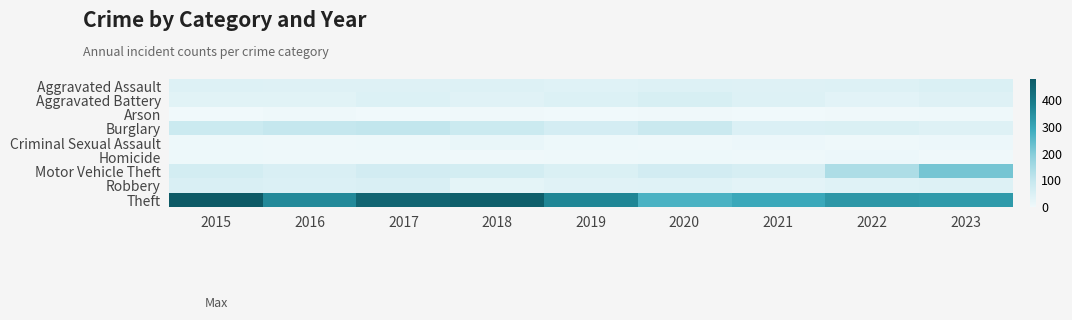

Rank the series at 2017 from highest to lowest value.

Theft, Burglary, Motor Vehicle Theft, Robbery, Aggravated Battery, Aggravated Assault, Criminal Sexual Assault, Homicide, Arson